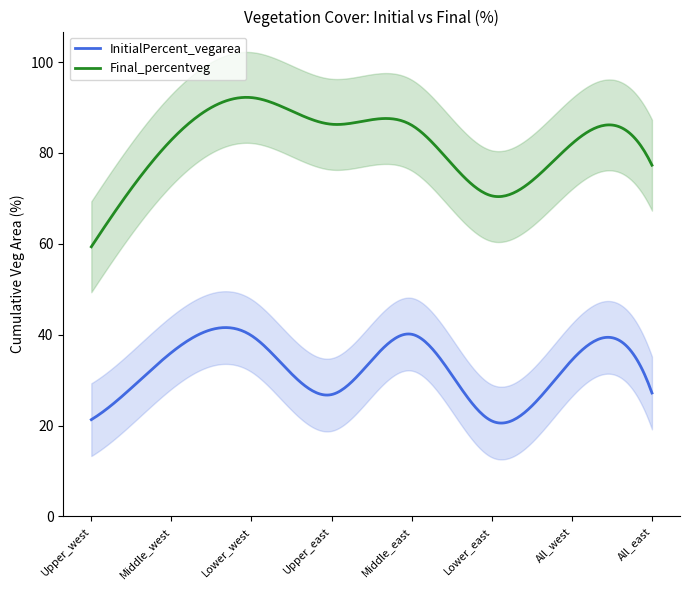

What is the difference between the maximum and minimum values in the Final_percentveg series?

32.9